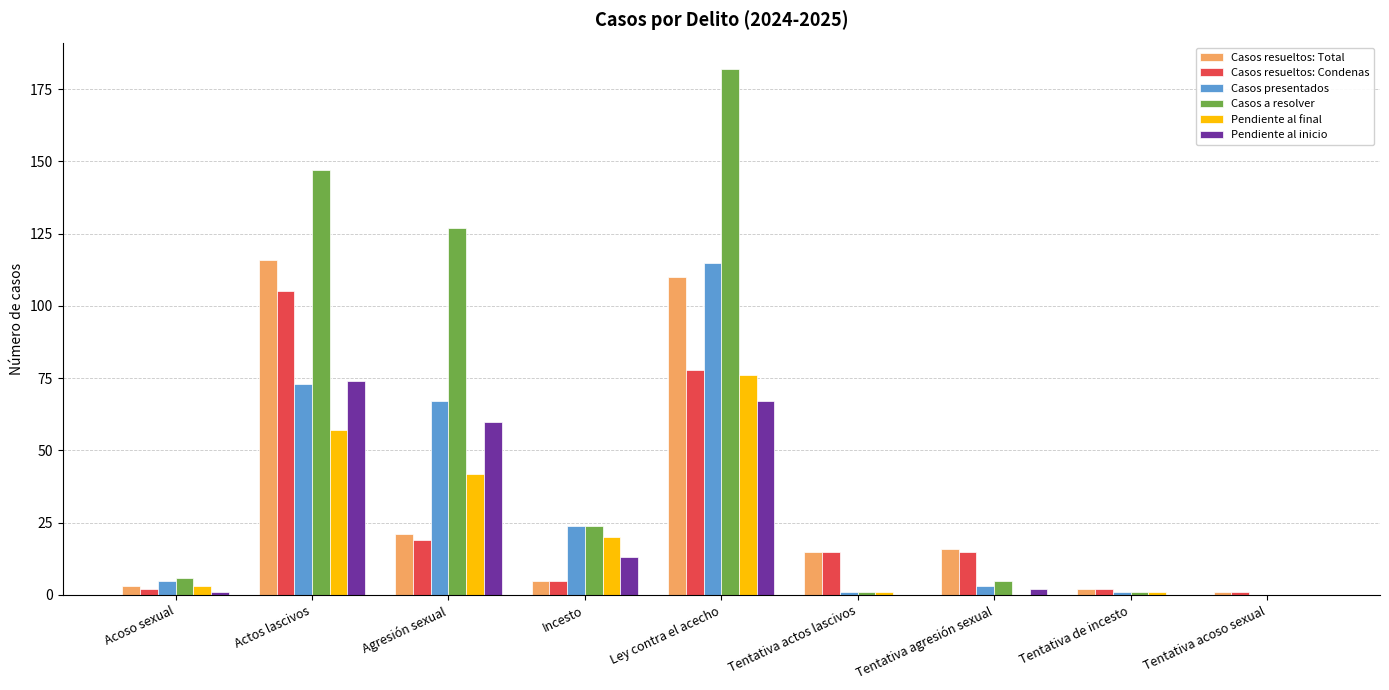

Which series has the largest total across all categories?

Casos a resolver